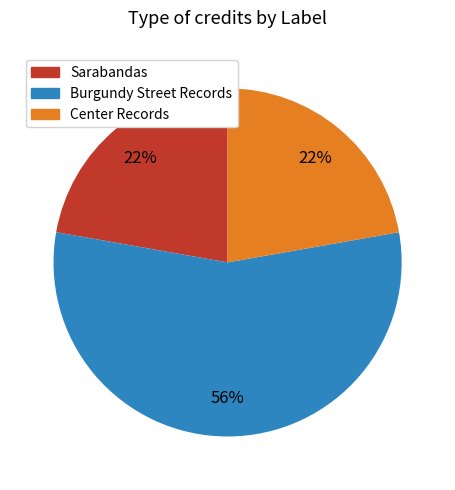

Combined, do Sarabandas and Burgundy Street Records account for over 50%?

Yes